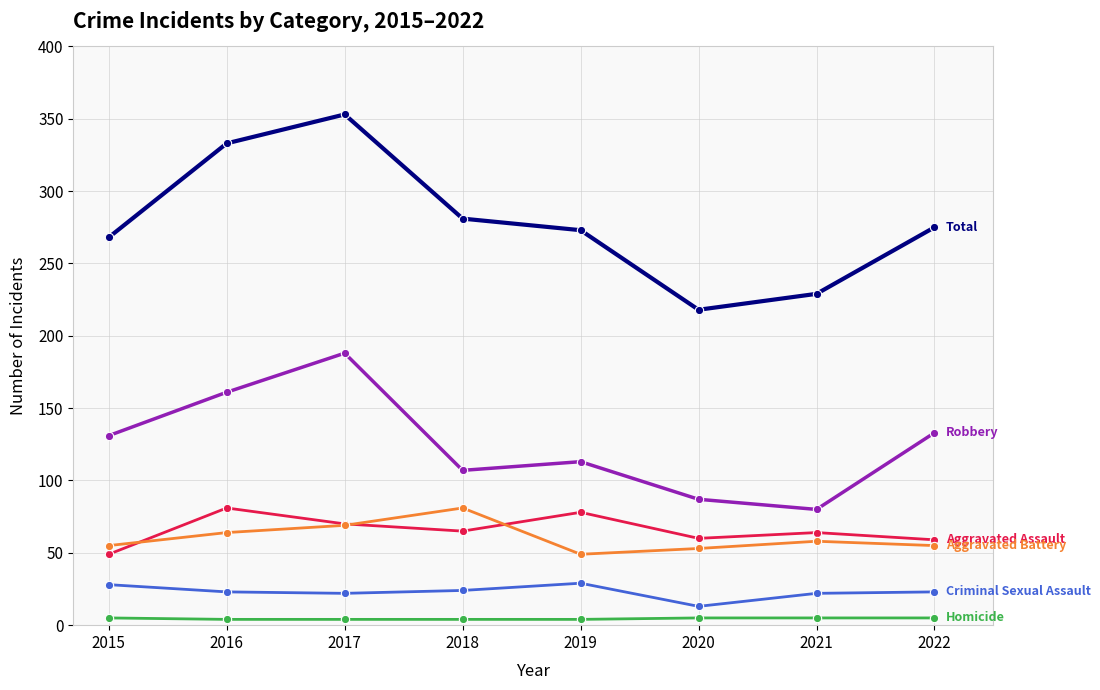

What is the maximum value shown in the chart?

353